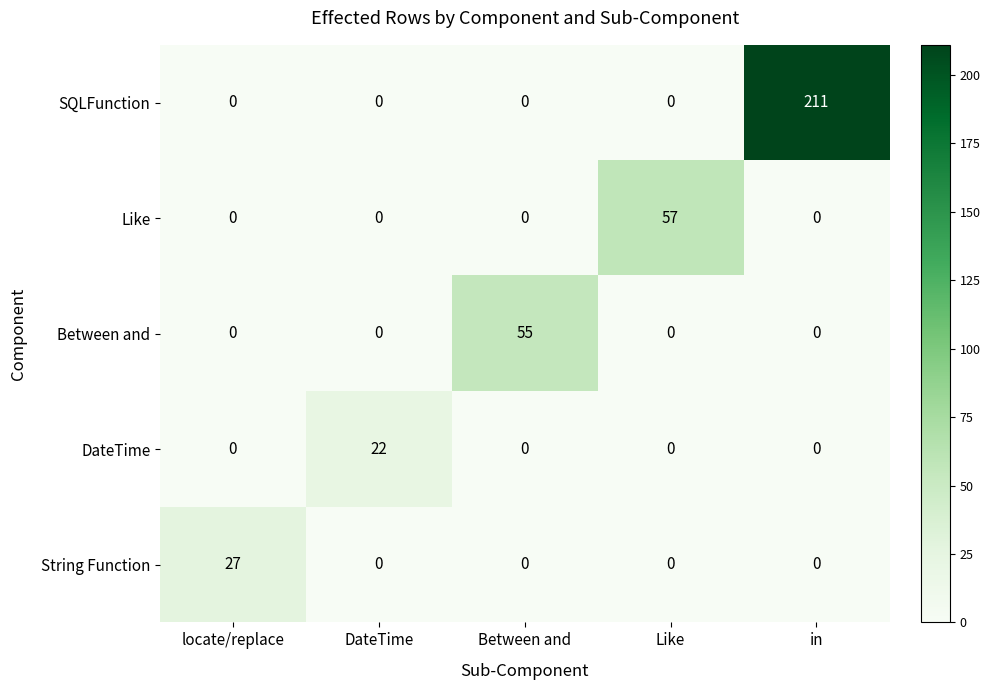

Is it true that String Function equals 0 at Between and?

True